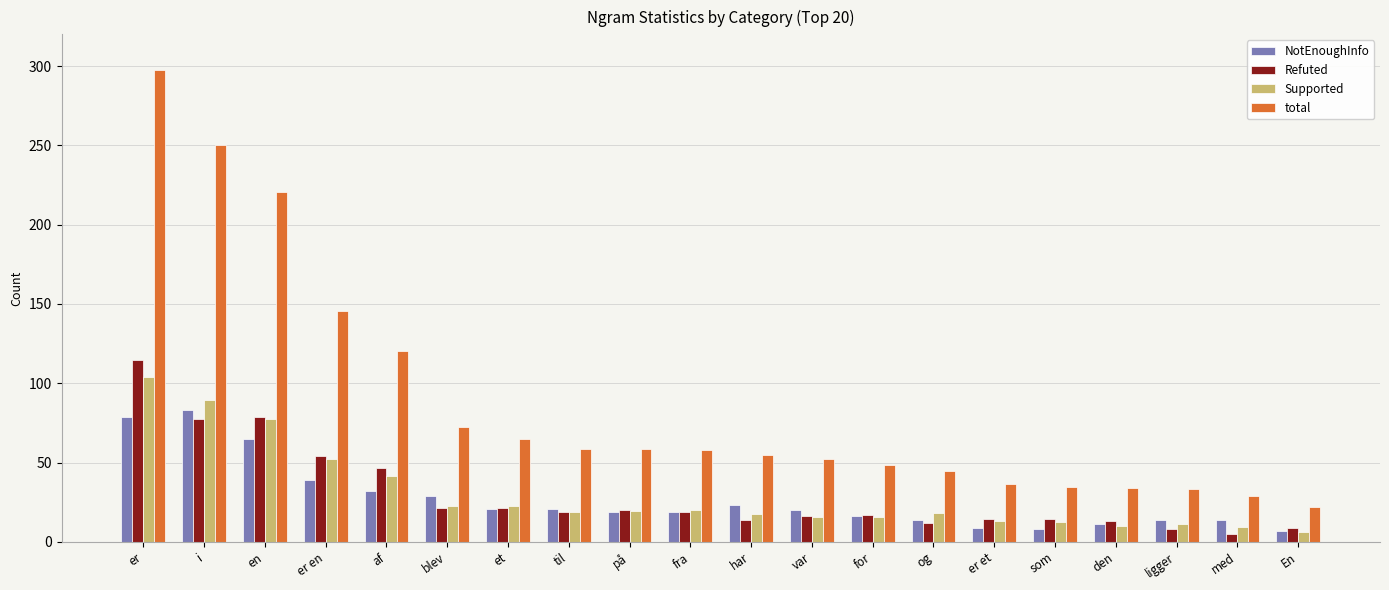

What is the maximum value shown in the chart?

297.7